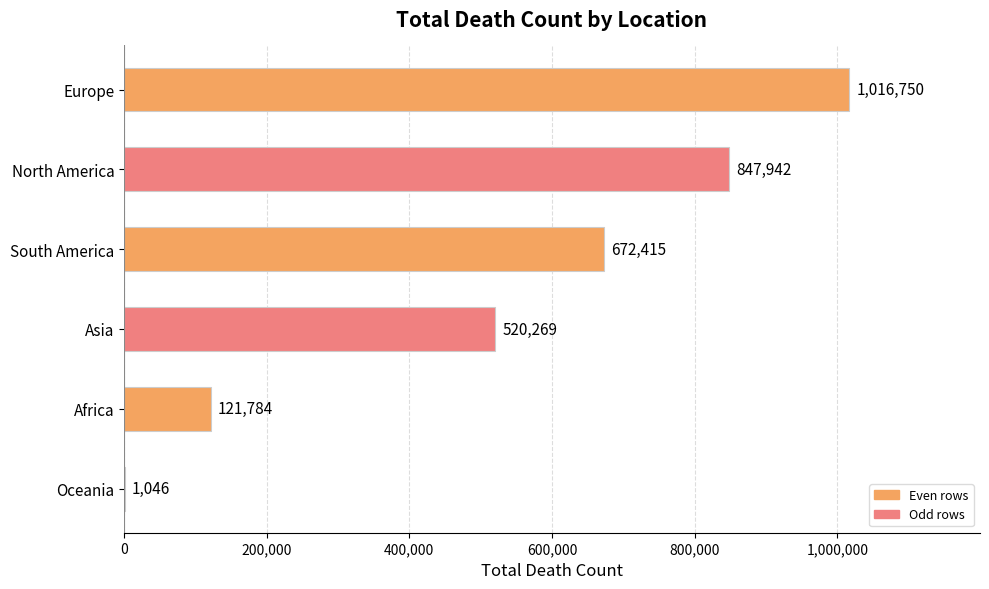

Reading top to bottom, extract all data points from this chart.

Europe=1016750	North America=847942	South America=672415	Asia=520269	Africa=121784	Oceania=1046